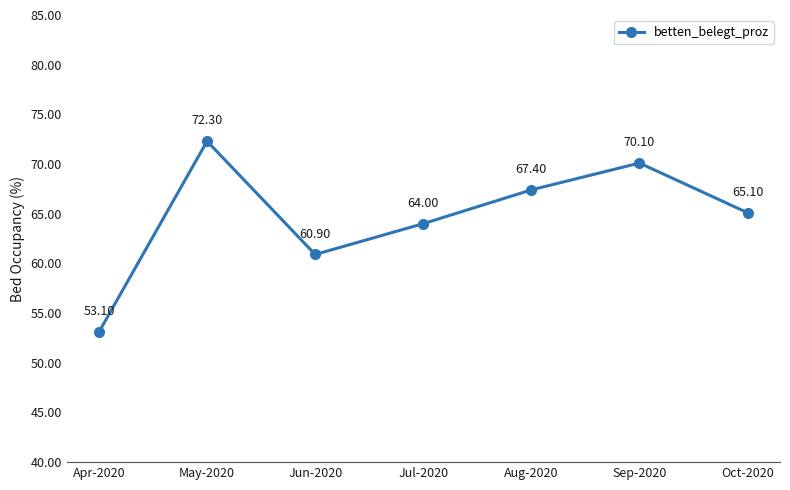

What is the difference between the second highest and second lowest values?

9.2